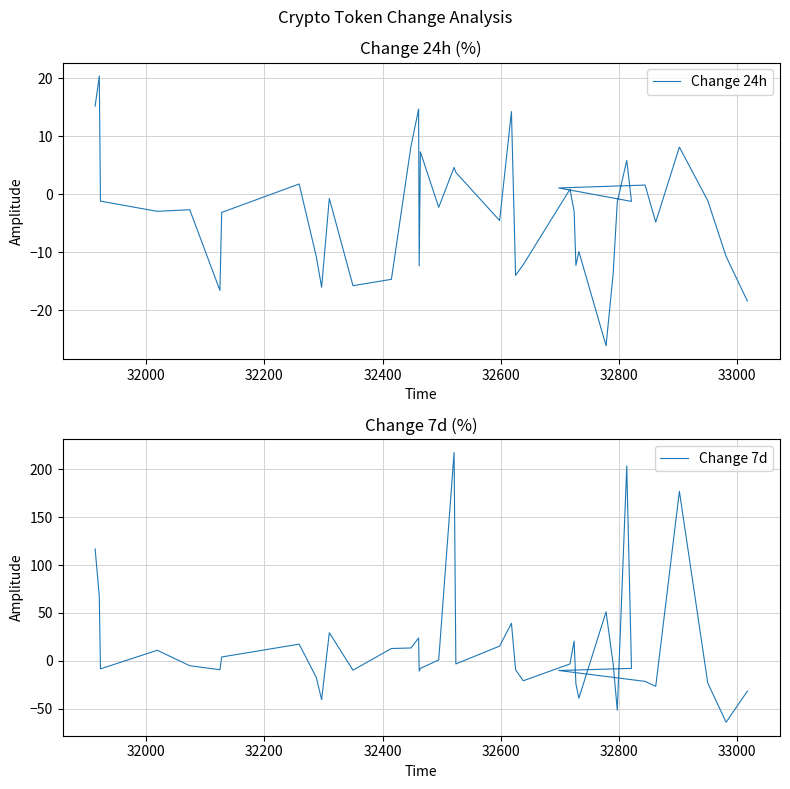

Is the value of Change 7d at 8 greater than the value of Change 24h at 30?

Yes